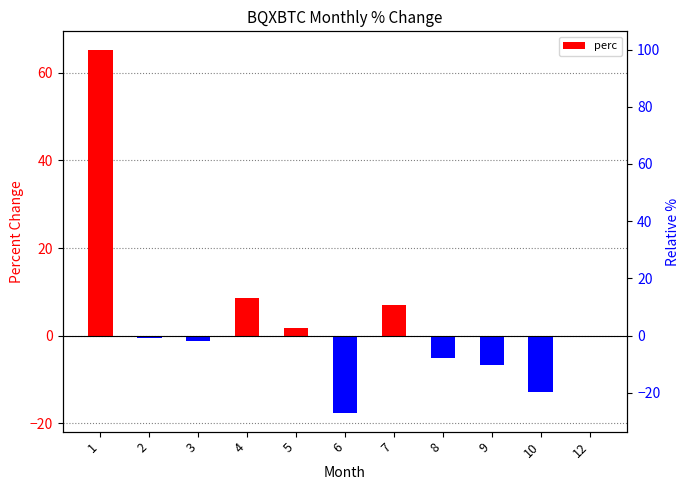

What is the minimum value shown in the chart?

-17.8